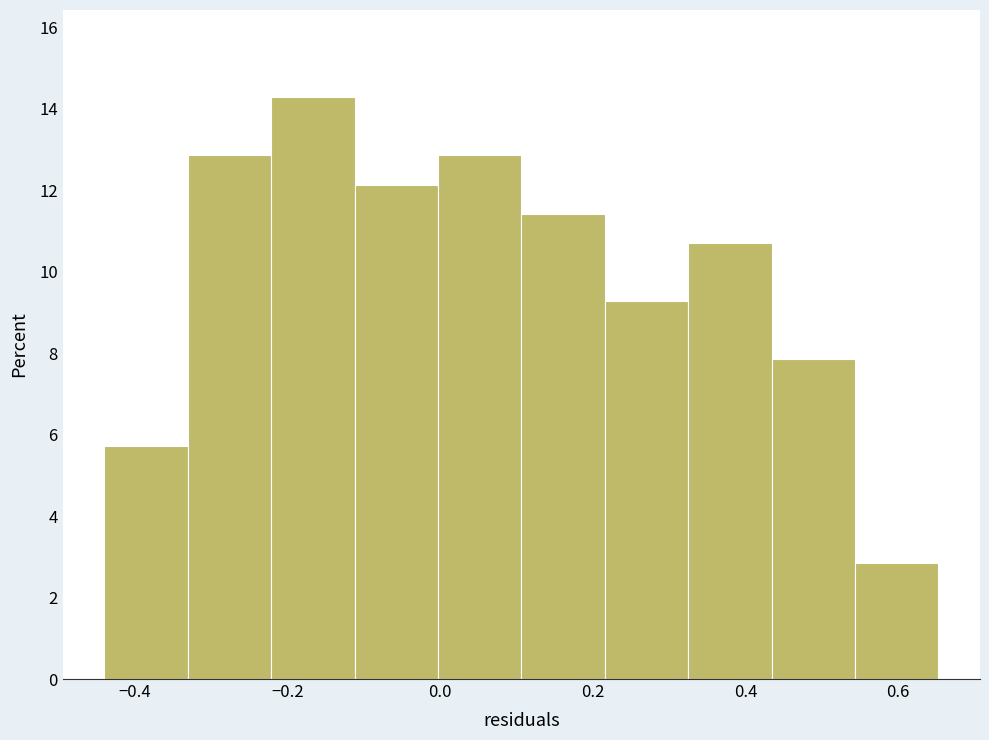

Reading left to right, list every bar in this chart as the range it spans on the x-axis followed by its height. Neither the bar edges nor the heights are printed on the chart, so give them approximately, as read against the axes.

-0.44 to -0.34: 5.8
-0.34 to -0.22: 12.8
-0.22 to -0.12: 14.2
-0.12 to 0.00: 12.2
0.00 to 0.10: 12.8
0.10 to 0.22: 11.4
0.22 to 0.32: 9.2
0.32 to 0.44: 10.8
0.44 to 0.54: 7.8
0.54 to 0.66: 2.8